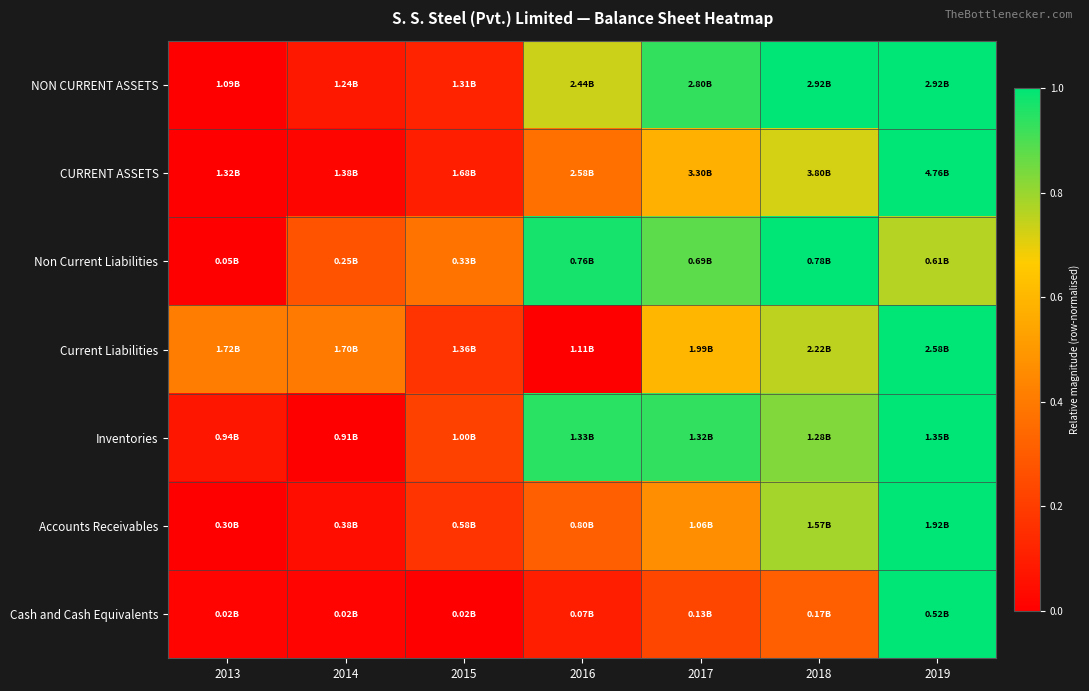

Reading left to right, extract all data points from this chart.

NON CURRENT ASSETS: 2013=0.0	2014=0.1	2015=0.1	2016=0.7	2017=0.9	2018=1.0	2019=1.0
CURRENT ASSETS: 2013=0.0	2014=0.0	2015=0.1	2016=0.4	2017=0.6	2018=0.7	2019=1.0
Non Current Liabilities: 2013=0.0	2014=0.3	2015=0.4	2016=1.0	2017=0.9	2018=1.0	2019=0.8
Current Liabilities: 2013=0.4	2014=0.4	2015=0.2	2016=0.0	2017=0.6	2018=0.8	2019=1.0
Inventories: 2013=0.1	2014=0.0	2015=0.2	2016=0.9	2017=0.9	2018=0.8	2019=1.0
Accounts Receivables: 2013=0.0	2014=0.0	2015=0.2	2016=0.3	2017=0.5	2018=0.8	2019=1.0
Cash and Cash Equivalents: 2013=0.0	2014=0.0	2015=0.0	2016=0.1	2017=0.2	2018=0.3	2019=1.0